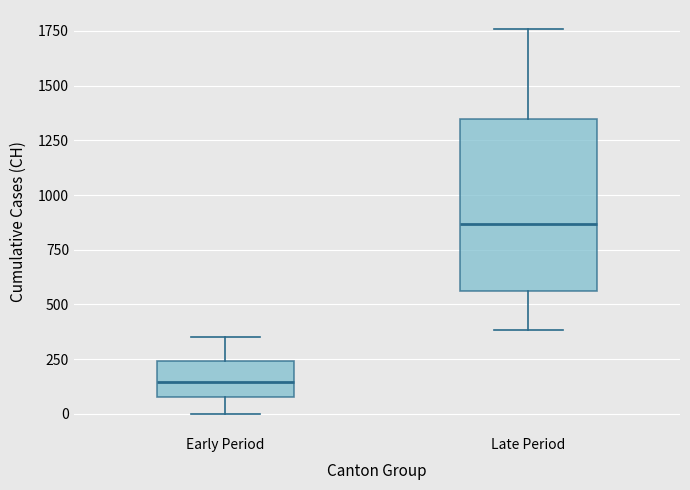

Which box has the lowest median line?

Early Period